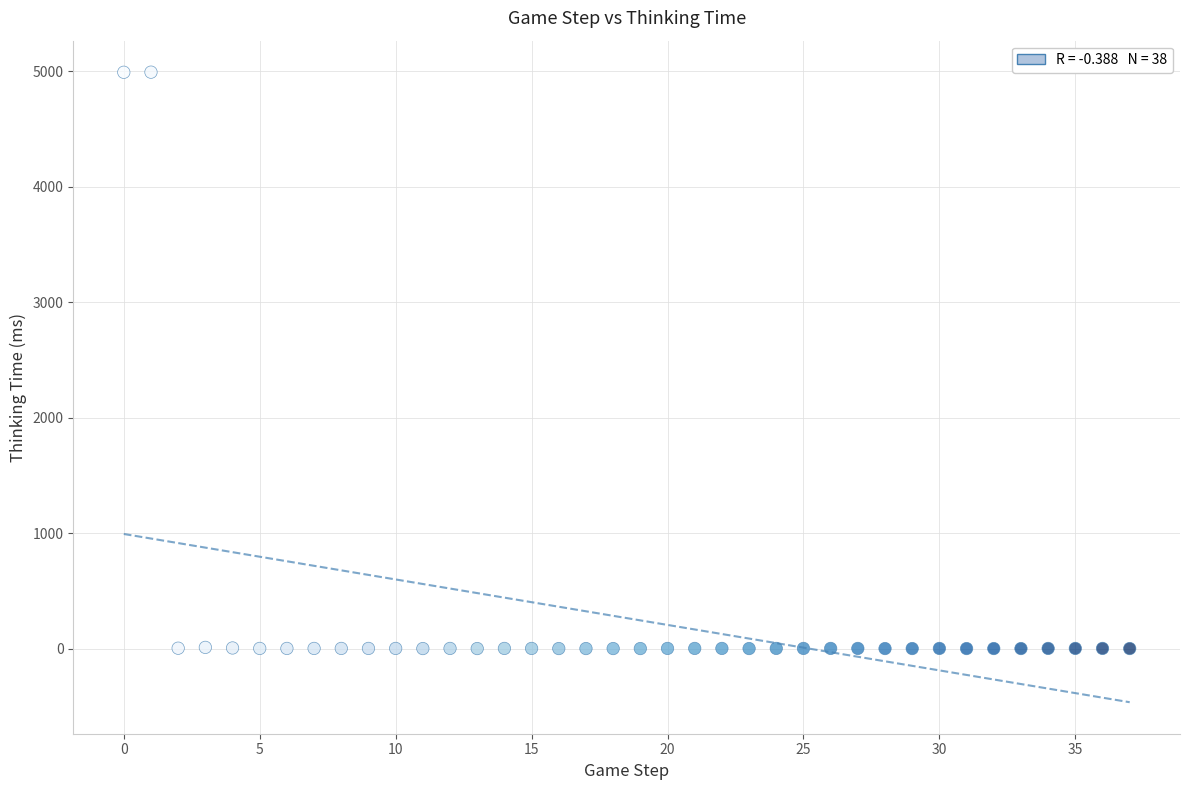

How many data points are displayed?

38